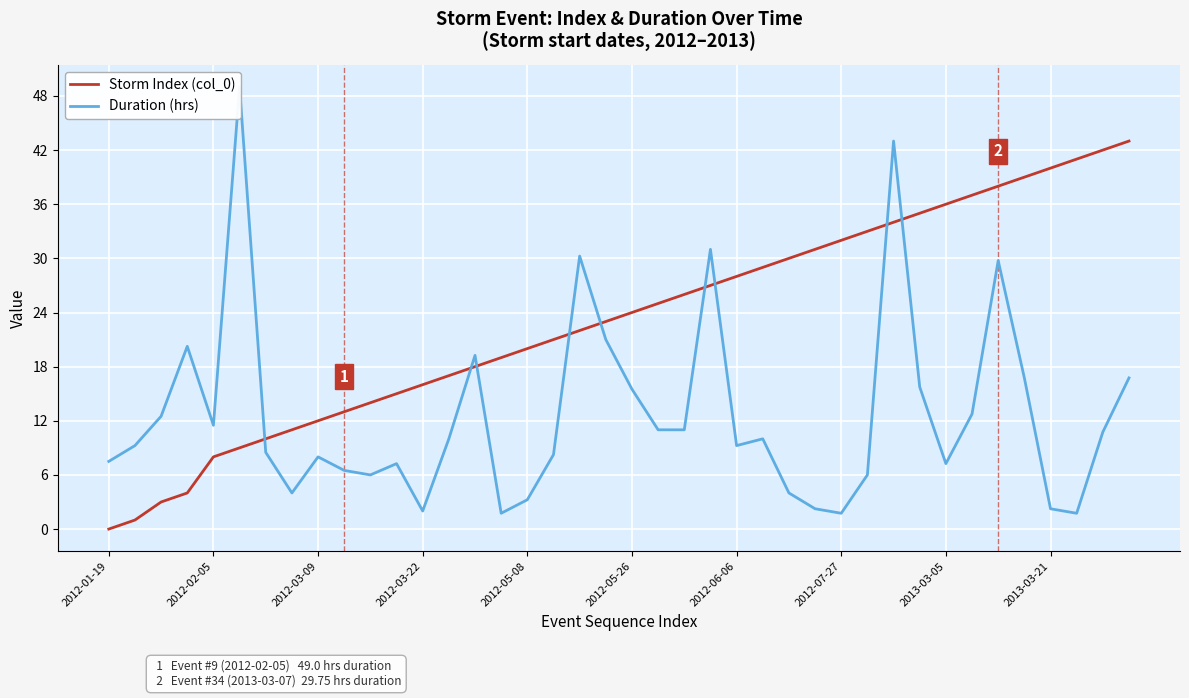

What is the average value of the Storm Index (col_0) series?

23